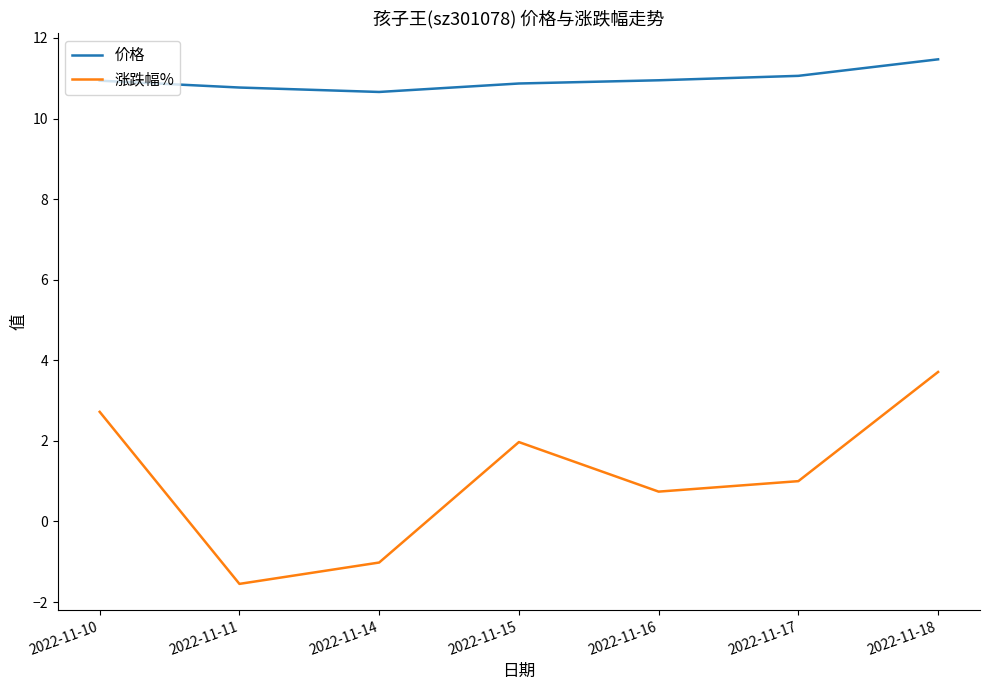

Does the chart have visible grid lines?

No